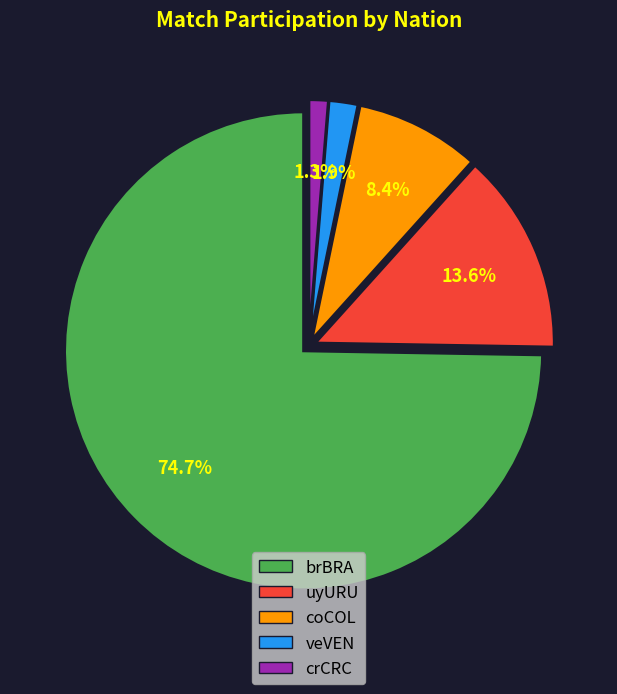

What percentage is the crCRC slice, to the nearest percent?

1%